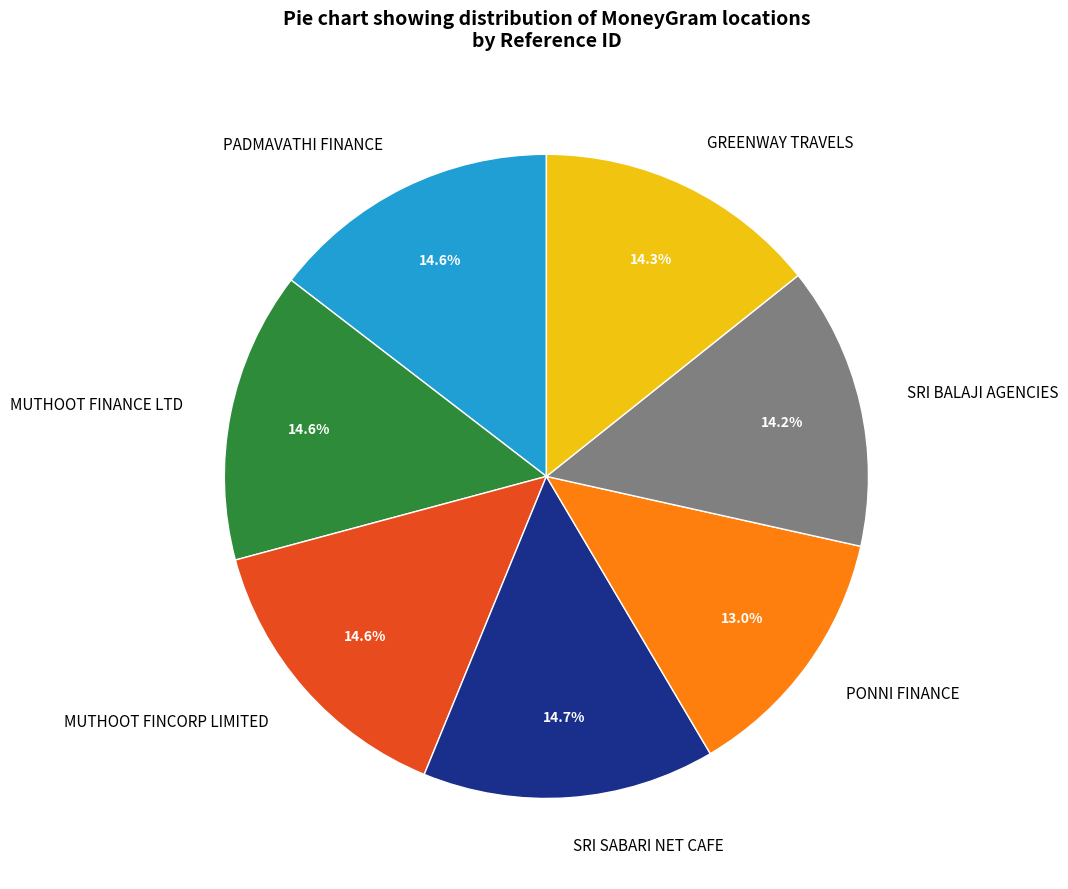

Approximately how many times larger is the value at MUTHOOT FINCORP LIMITED compared to SRI SABARI NET CAFE?

1.0